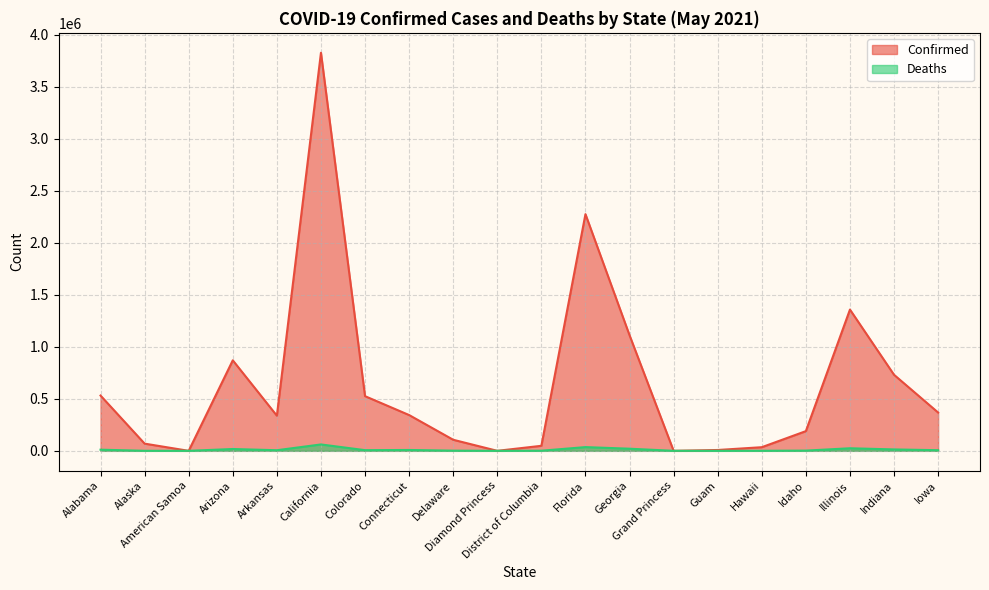

Reading left to right, extract all data points from this chart.

Confirmed: 531404	69178	0	870155	337819	3826927	525474	343954	106341	49	48282	2275365	1111376	103	8044	34870	189361	1357953	730969	368192
Deaths: 10985	351	0	17428	5770	61370	6371	8156	1644	0	1113	35831	20391	3	139	488	2058	24617	13434	5989